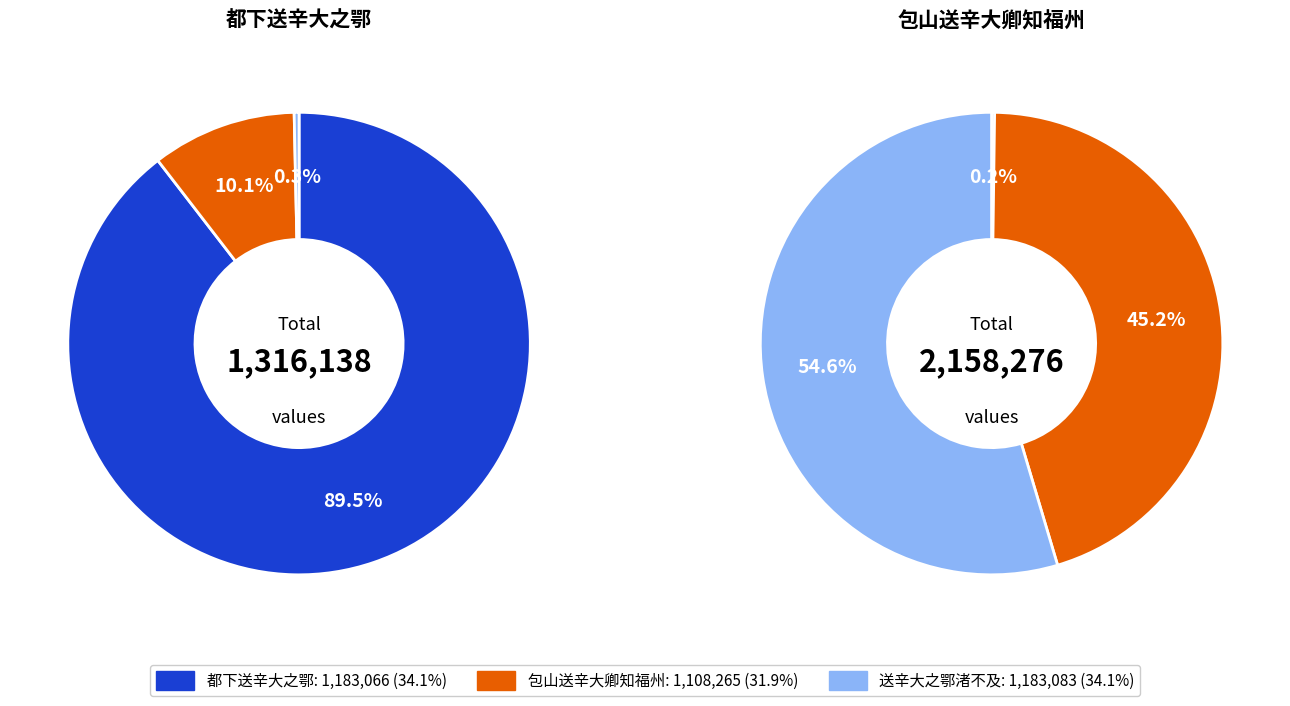

Does 都下送辛大之鄂 represent more than half of the total?

Yes